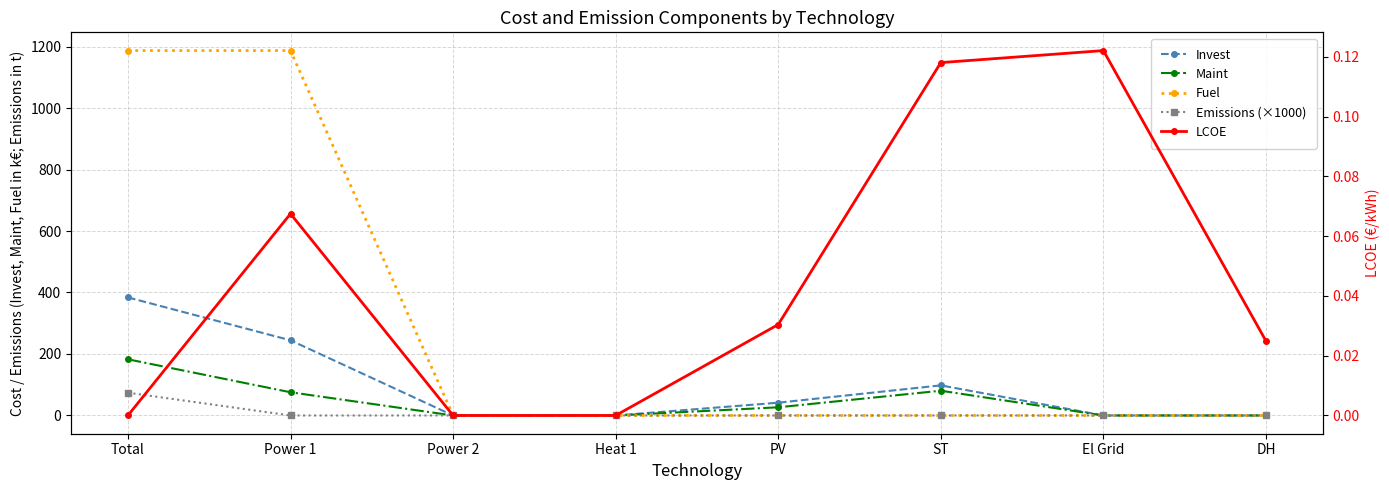

True or false: LCOE and Fuel intersect in this chart.

False